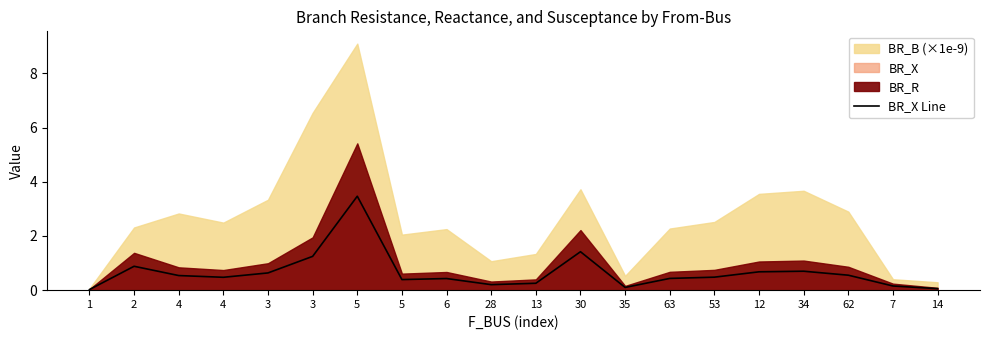

What is the label of the 17th point from the left?

34